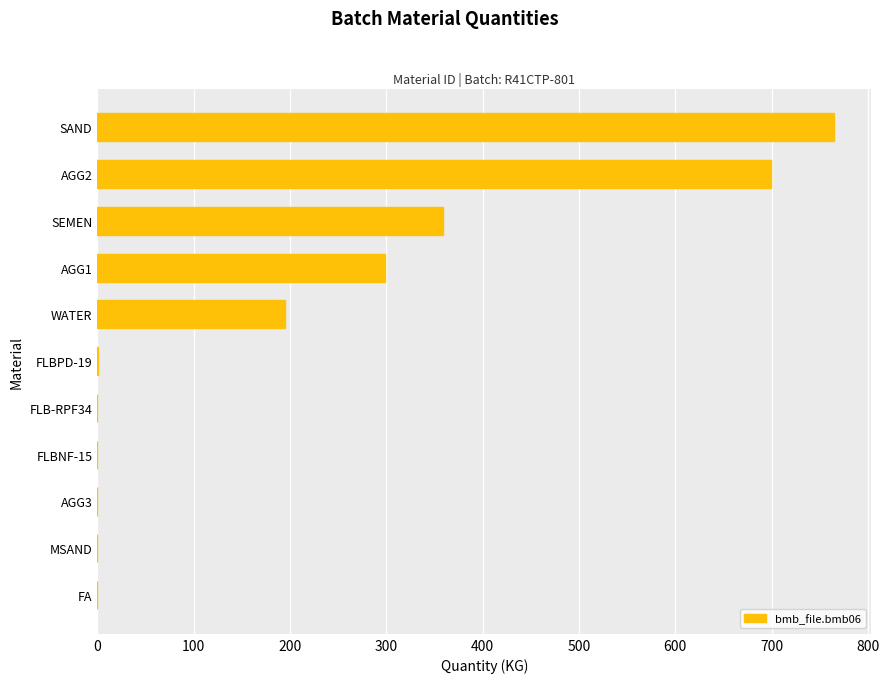

Read the value at SEMEN.

359.0